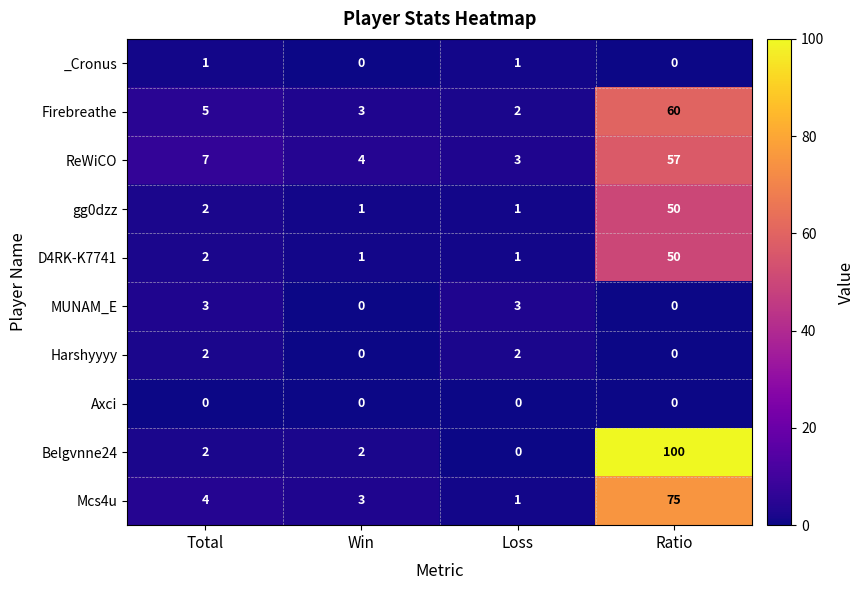

True or false: gg0dzz has a value of 3 at Total.

False